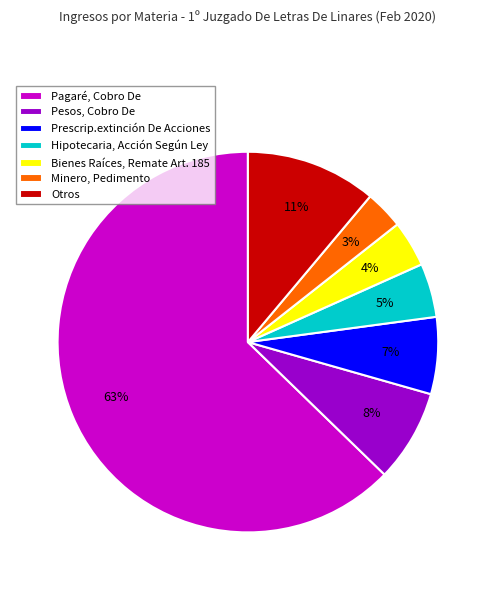

How many segments does this pie chart have?

7